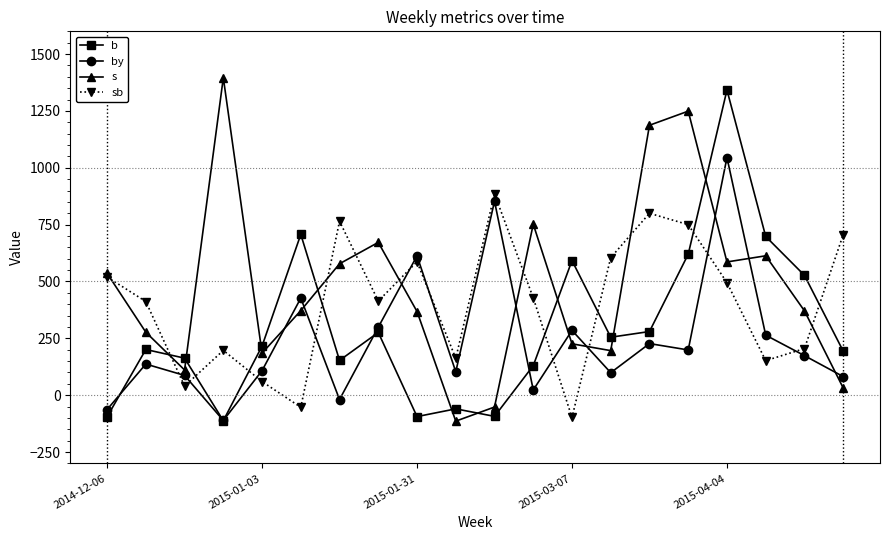

How many intersections are there between sb and by?

10